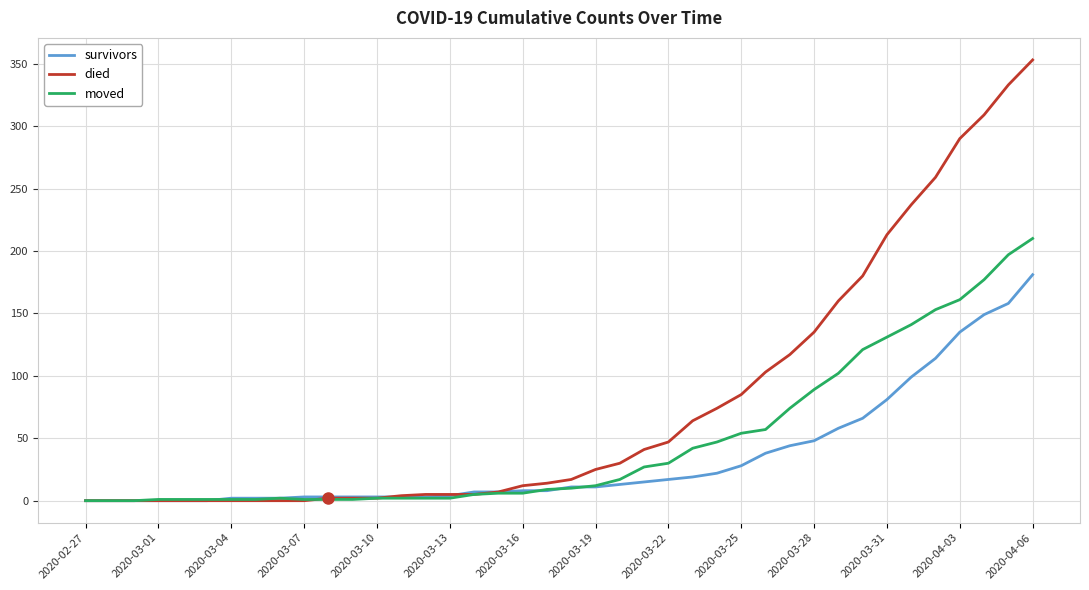

Which series has the largest range (max minus min)?

died